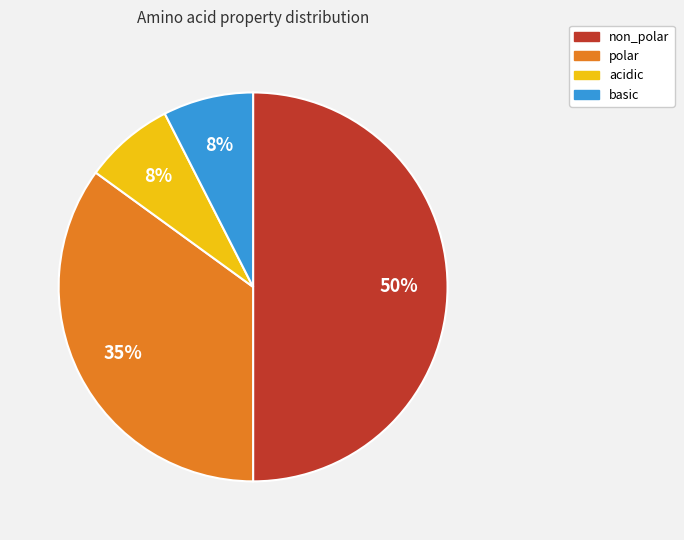

To the nearest percent, what portion does basic represent?

8%